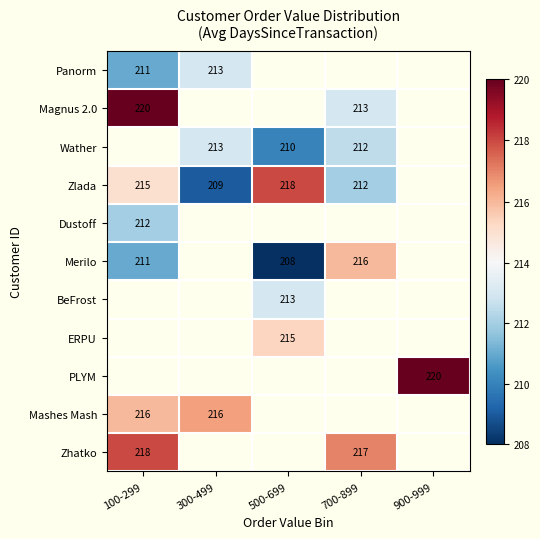

What is the difference between the highest and lowest values at 100-299?

9.0